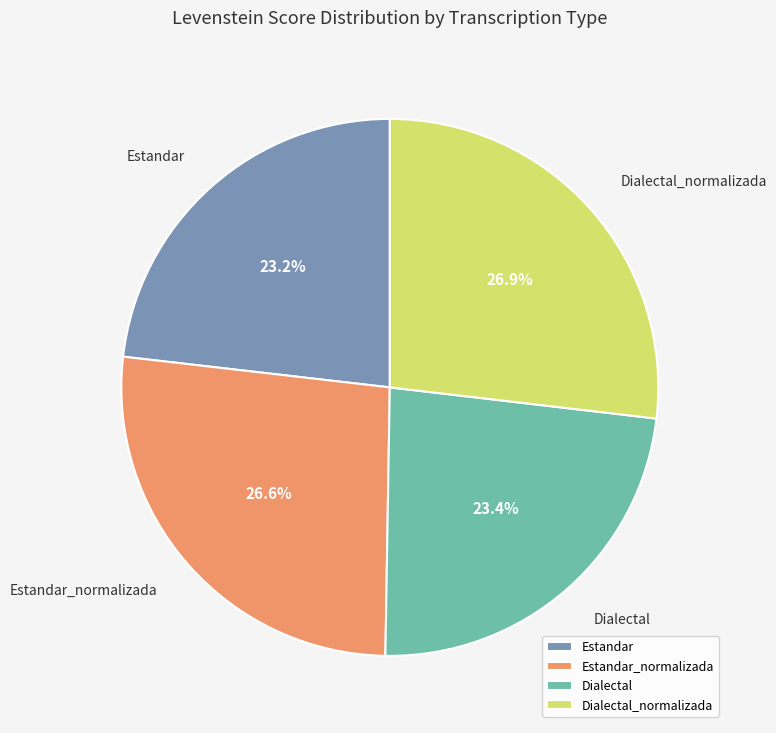

To the nearest percent, what is the average slice percentage?

25%